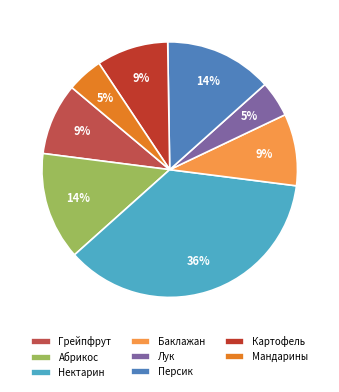

What percentage is the Баклажан slice, to the nearest percent?

9%